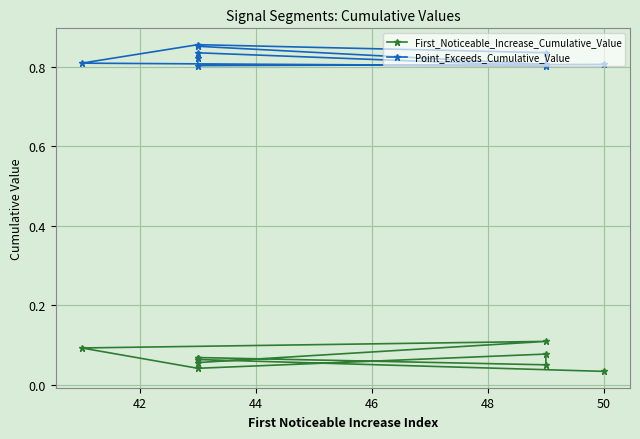

What is the highest value of the Point_Exceeds_Cumulative_Value series?

0.9